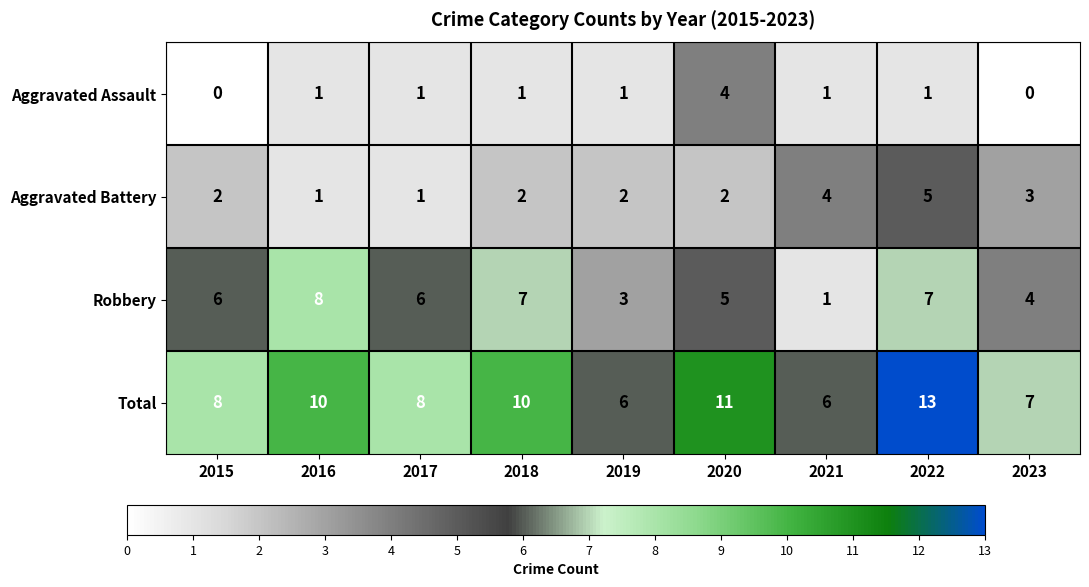

Rank the series by their maximum value, from highest to lowest.

Total, Robbery, Aggravated Battery, Aggravated Assault